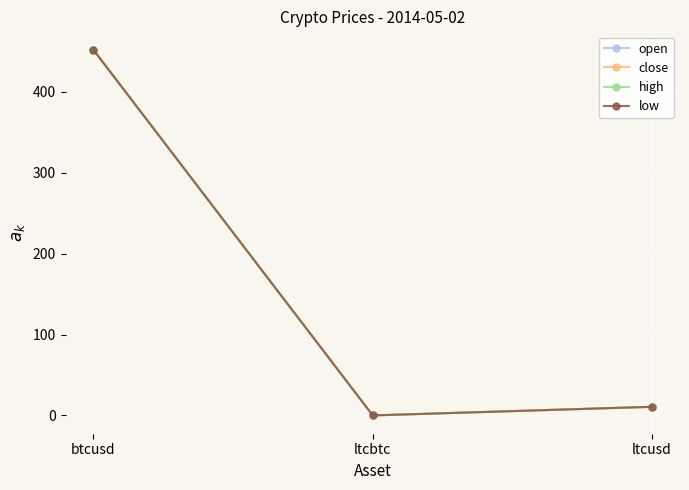

Does the chart have visible grid lines?

Yes